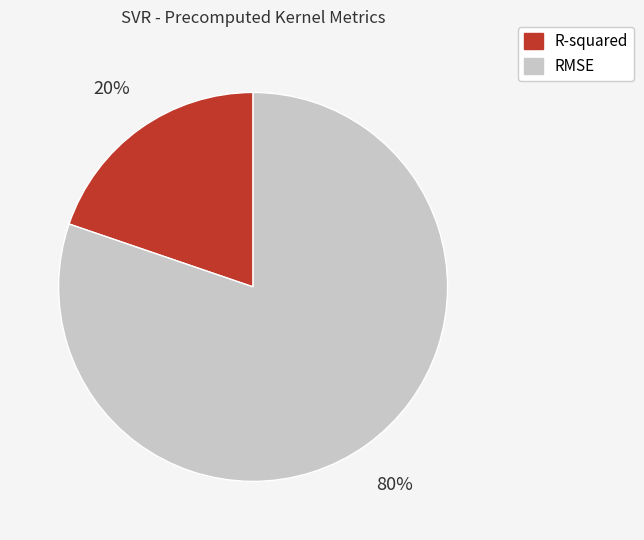

How many segments does this pie chart have?

2